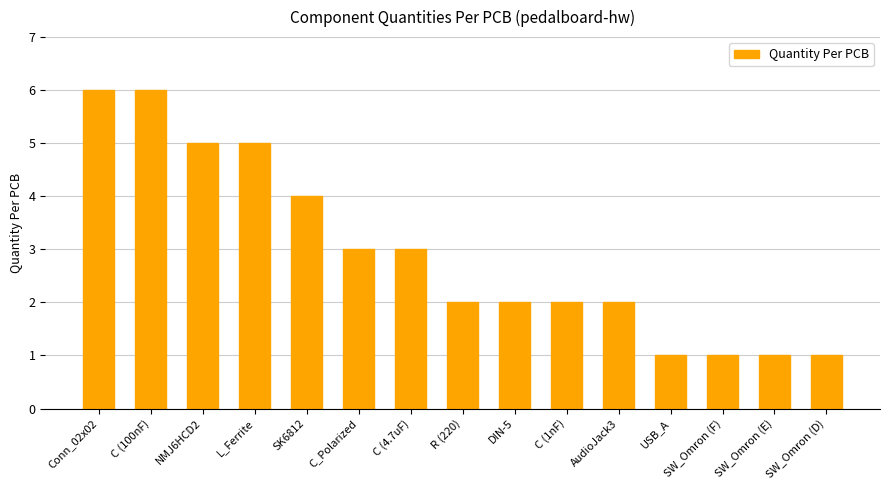

What is the smallest value displayed?

1